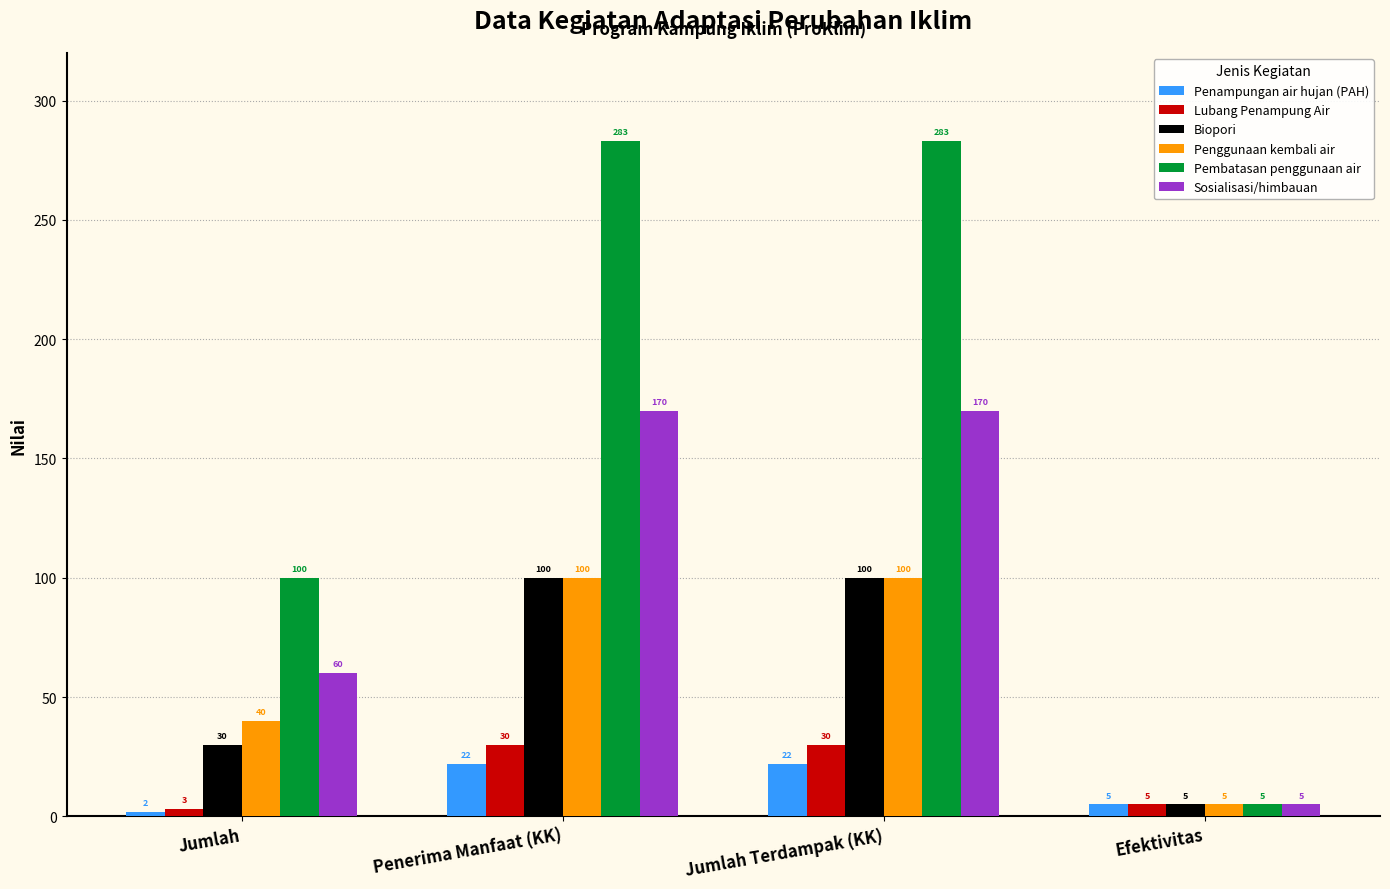

Count the Penggunaan kembali air values in the range 40 to 100.

3